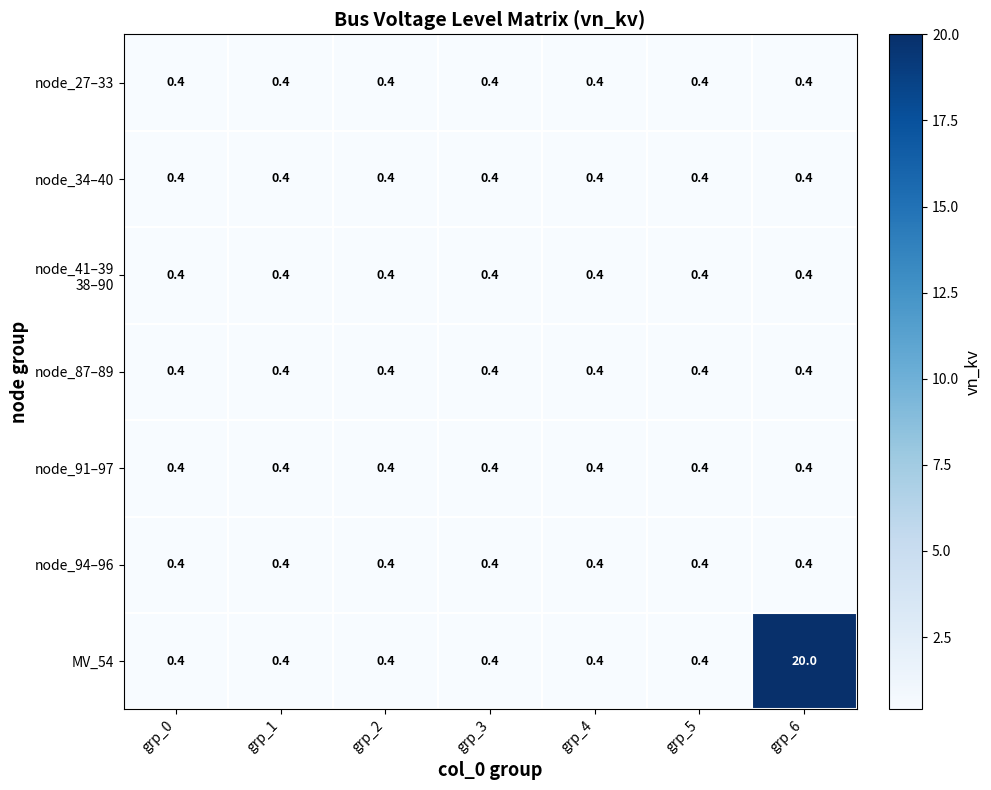

At which category is the sum across all series the highest?

grp_6